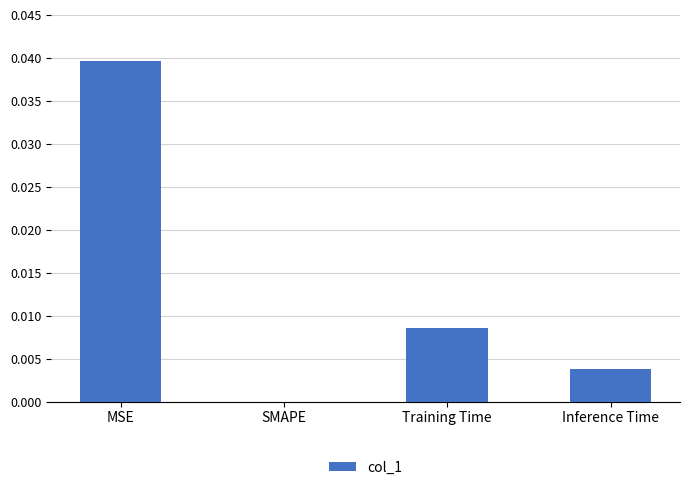

At which category does the chart reach its peak across all series?

MSE